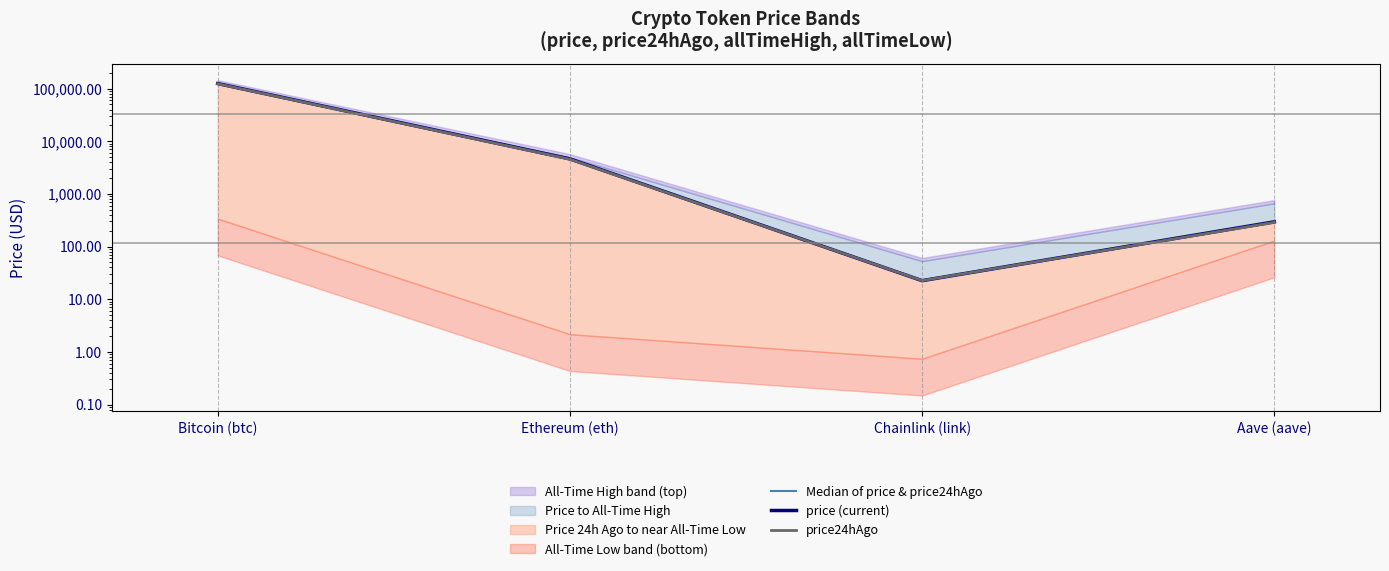

What is the label of the 3rd point from the right?

Ethereum (eth)